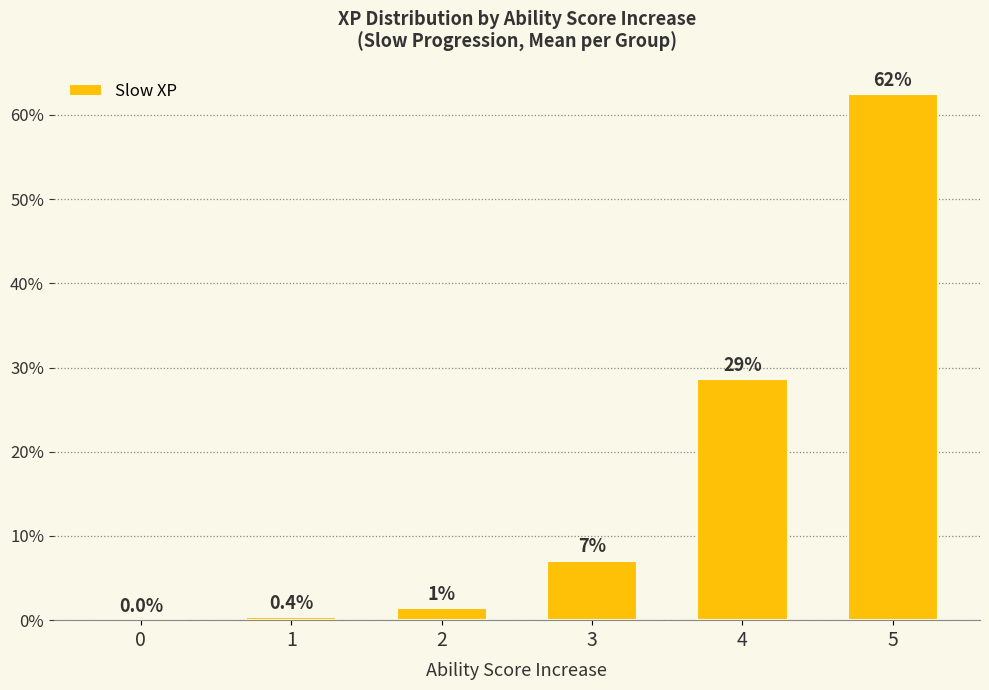

Reading left to right, extract all data points from this chart.

0.0	0.4	1.4	7.1	28.6	62.5